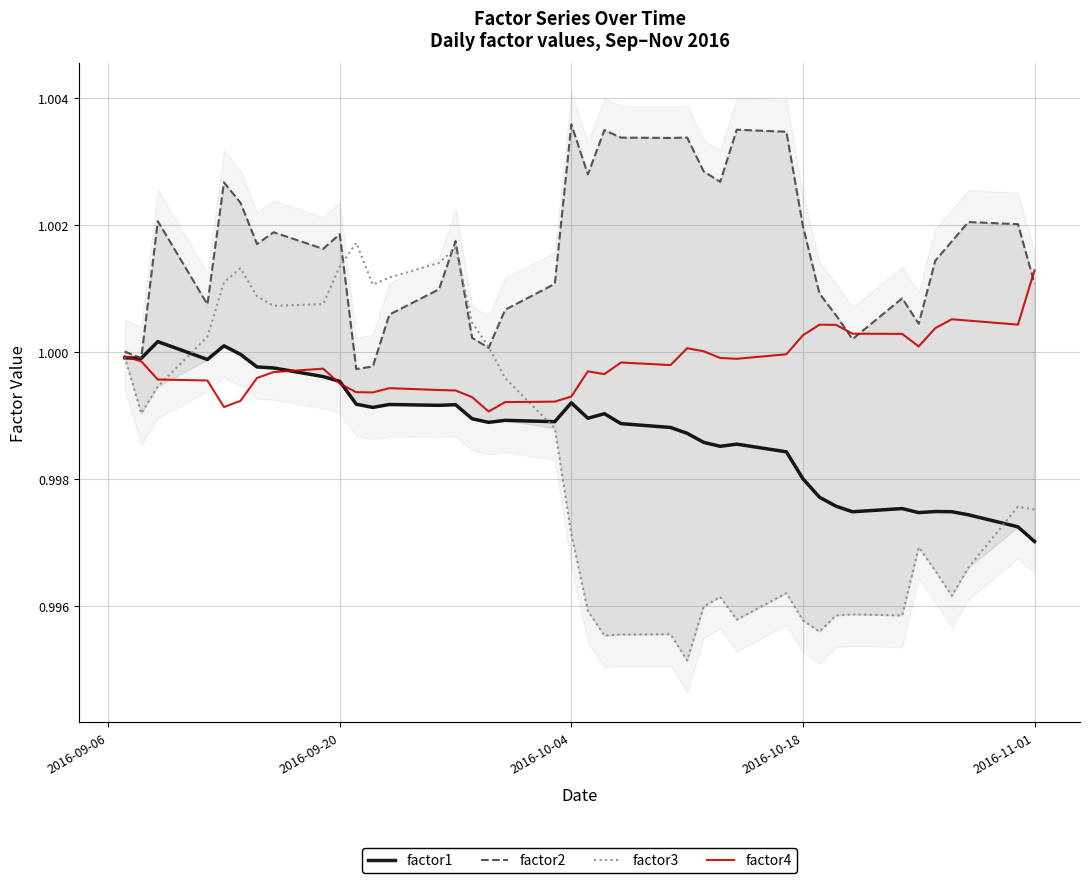

Is it true that factor1 equals 1.0 at 2016-10-04?

True